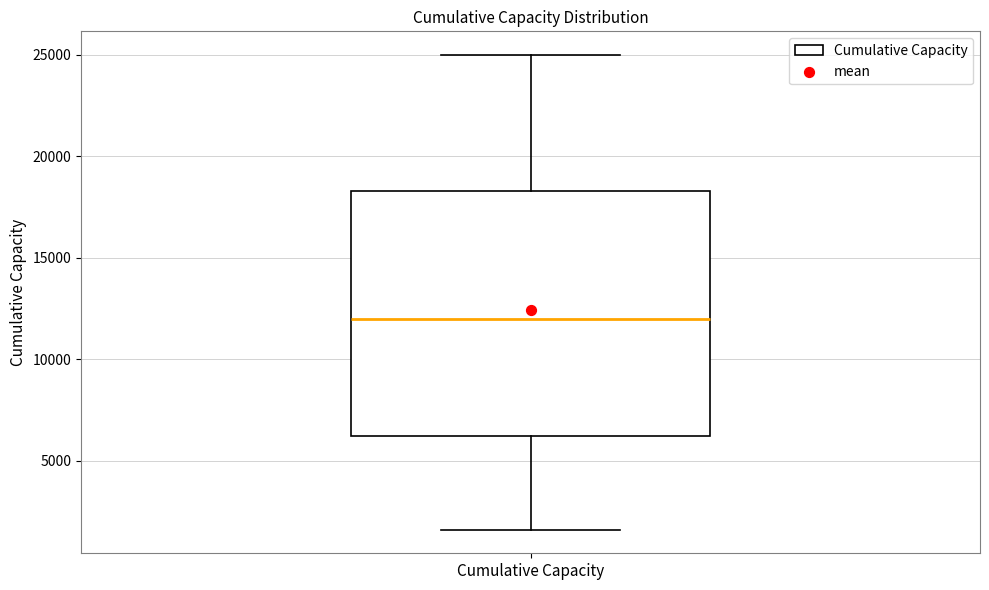

Where does the median line of the box for Cumulative Capacity sit on the y-axis? The values are not printed on the chart, so give them approximately, as read against the axis.

12000